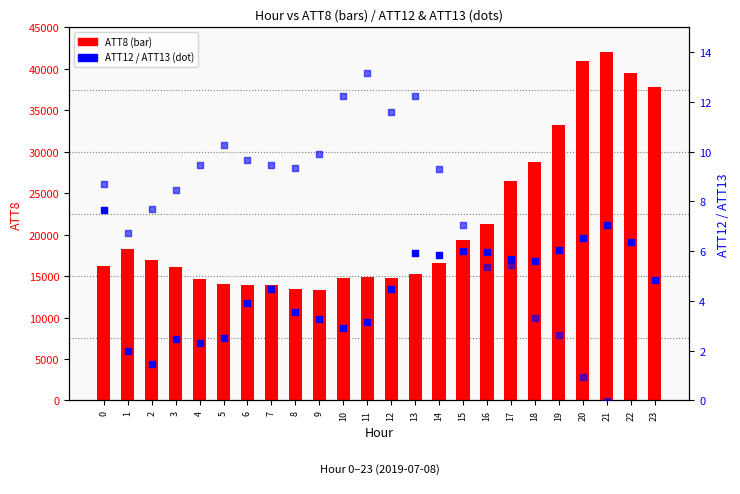

Which series has the largest total across all categories?

ATT8